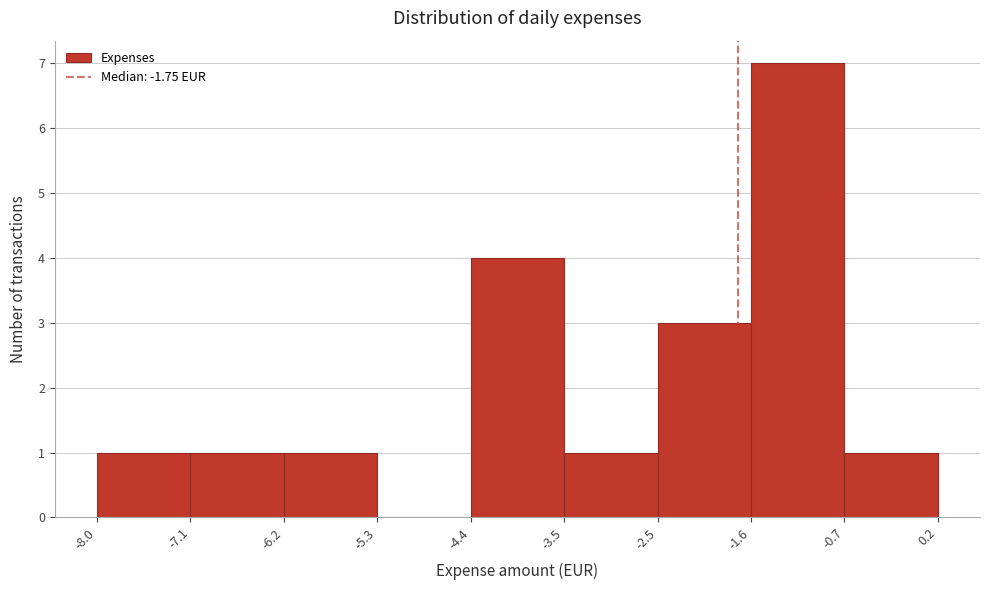

Reading left to right, list every bar in this chart as the range it spans on the x-axis followed by its height. The values are not printed on the chart, so give them approximately, as read against the axis.

-8.0 to -7.1: 1
-7.1 to -6.2: 1
-6.2 to -5.3: 1
-5.3 to -4.4: 0
-4.4 to -3.5: 4
-3.5 to -2.5: 1
-2.5 to -1.6: 3
-1.6 to -0.7: 7
-0.7 to 0.2: 1